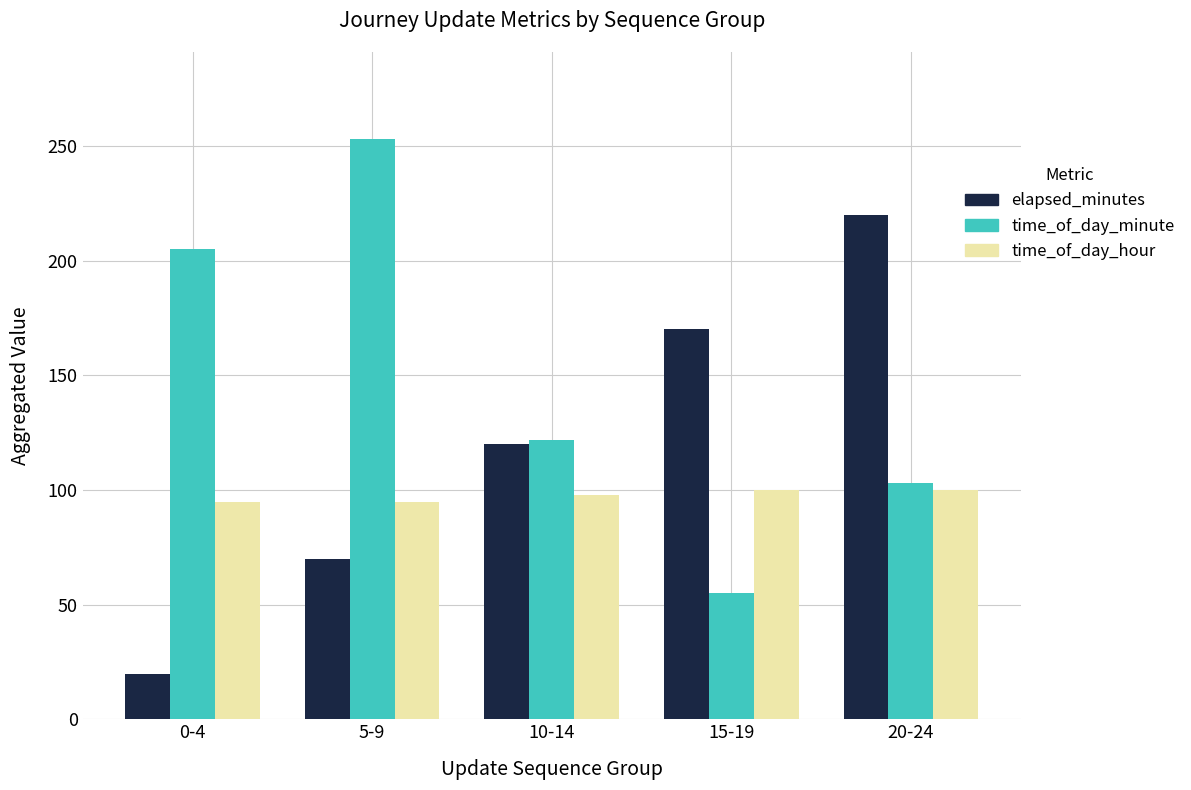

Are the bars grouped side by side (vs. stacked)?

Yes